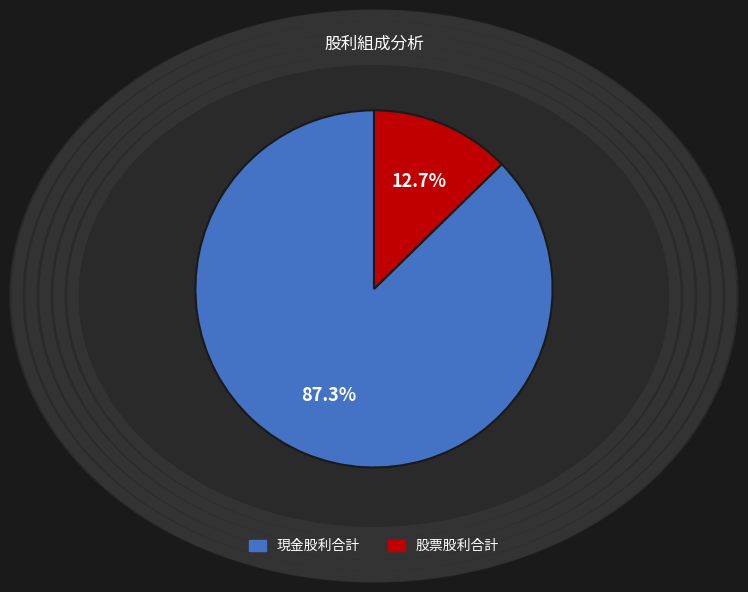

Is there any slice that represents more than half of the pie?

Yes